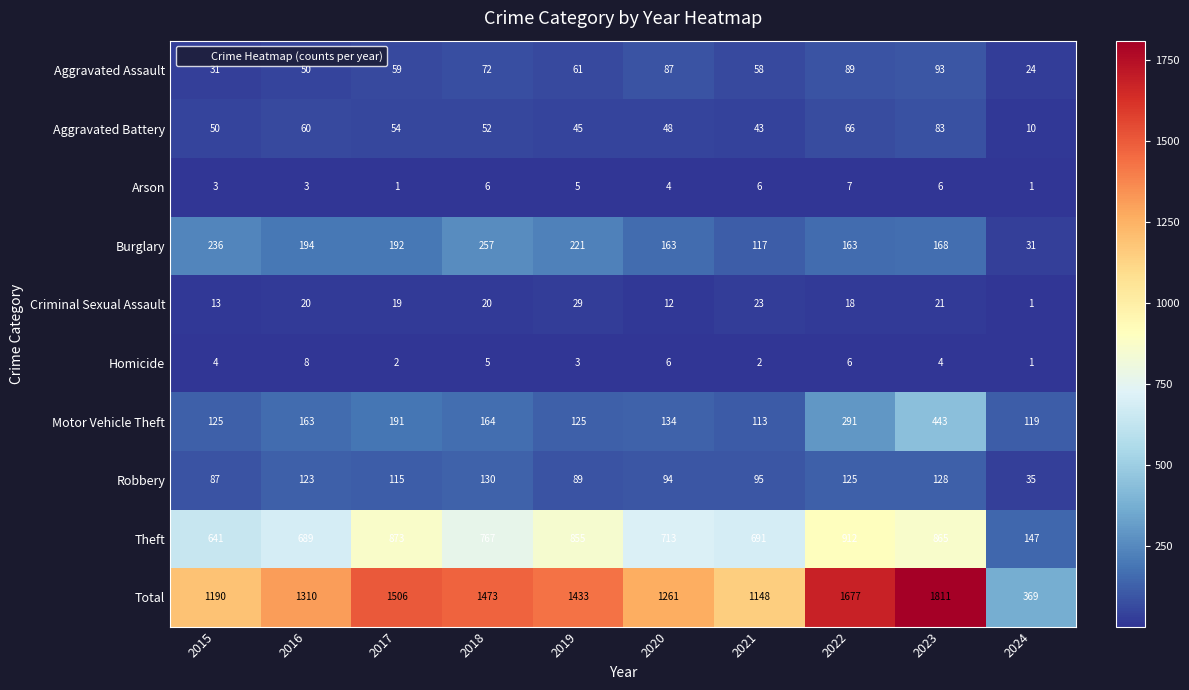

At which label is Criminal Sexual Assault closest to 15?

2015